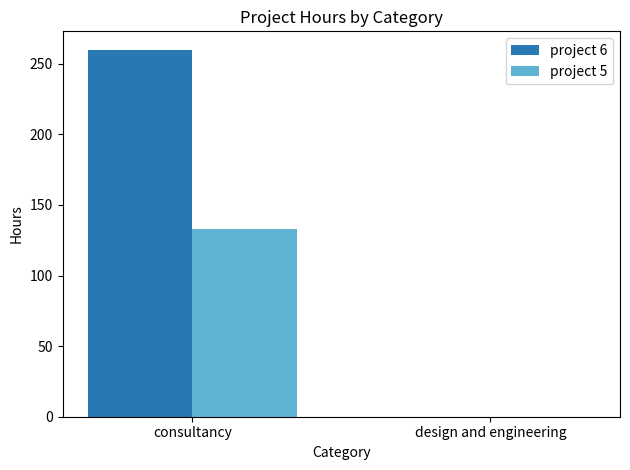

Is the value of project 6 at consultancy greater than the value of project 5 at consultancy?

Yes